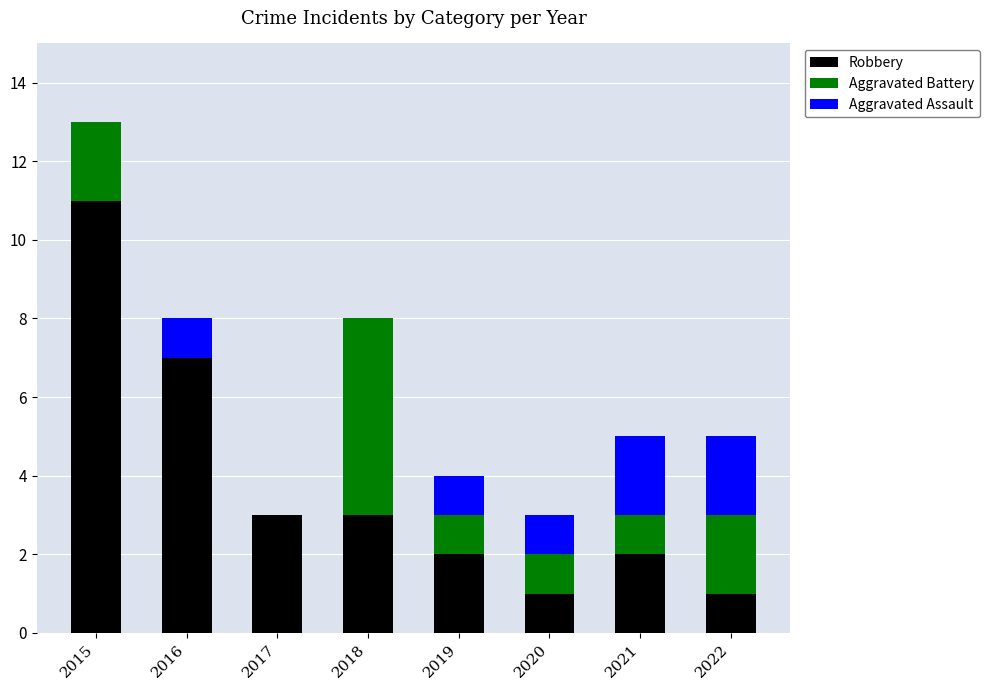

What is the maximum value for Robbery?

11